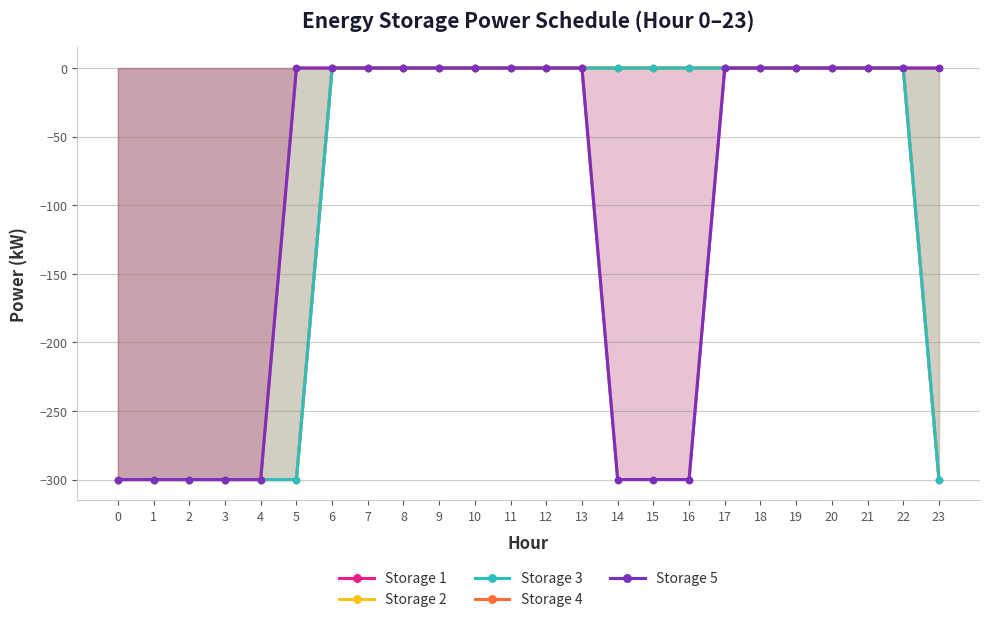

What is the smallest value displayed?

-300